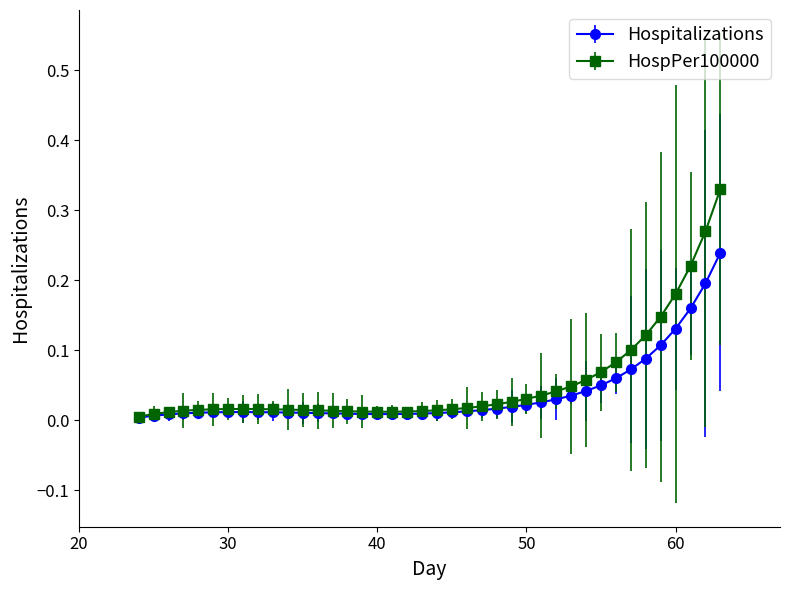

Which series has the largest range (max minus min)?

HospPer100000